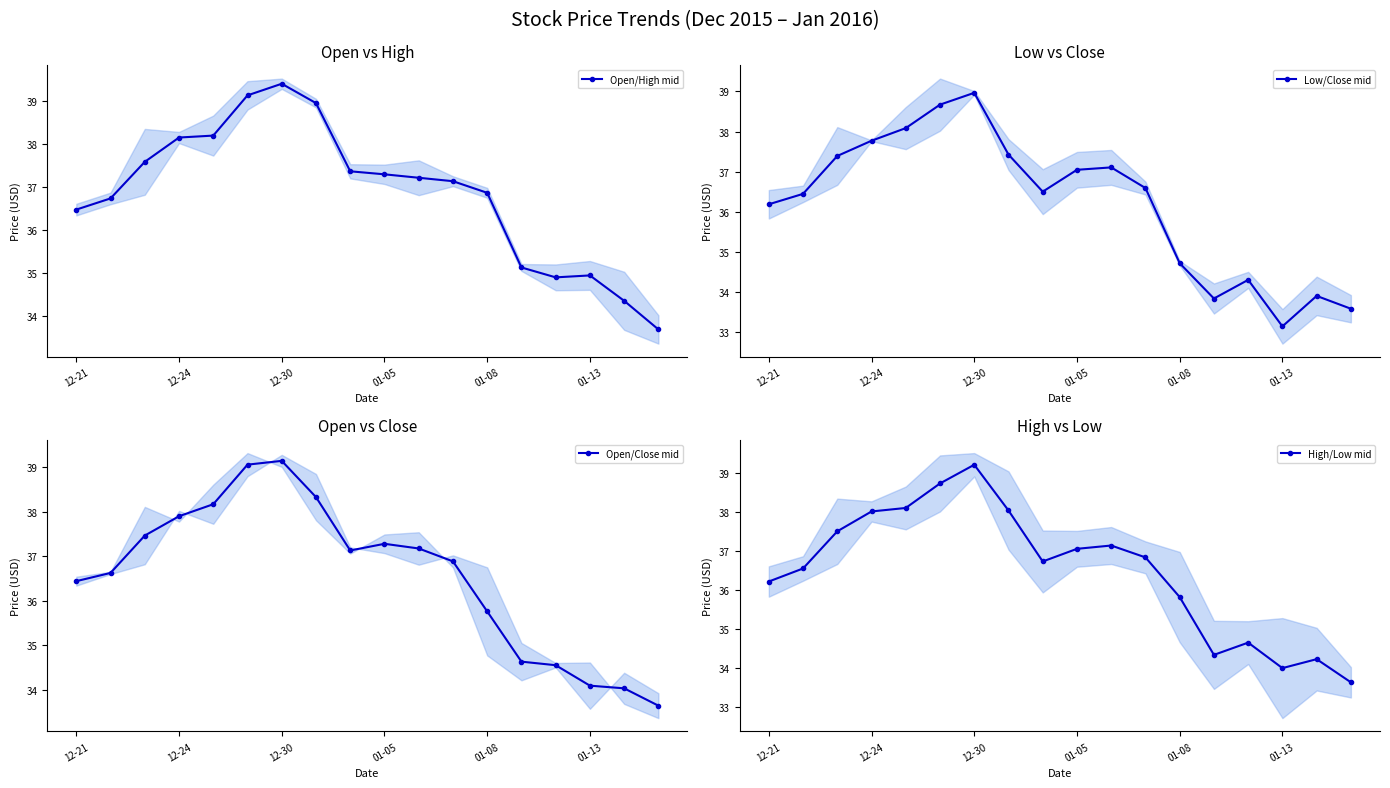

Is it true that Open/High mid equals 48.1 at 01-13?

False